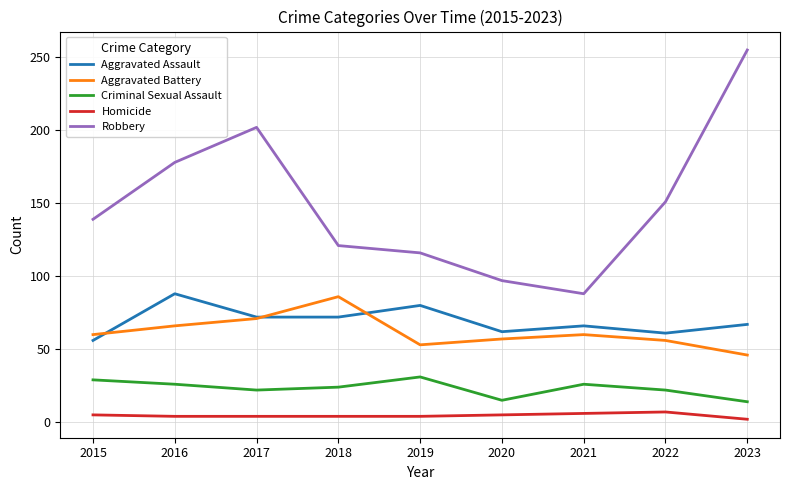

Does the chart have visible grid lines?

Yes